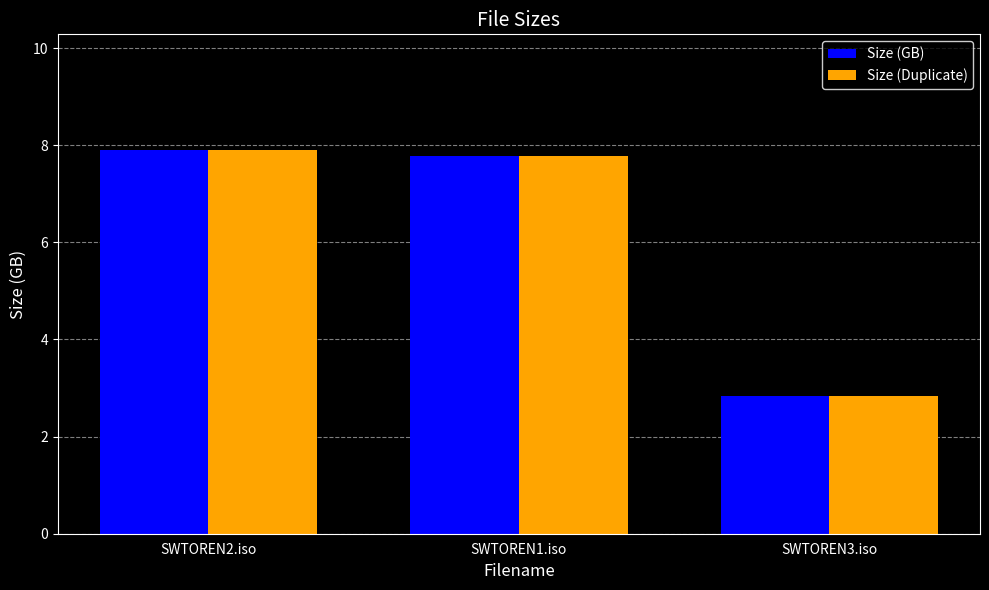

What value does the Size (Duplicate) series have at SWTOREN1.iso?

7.8